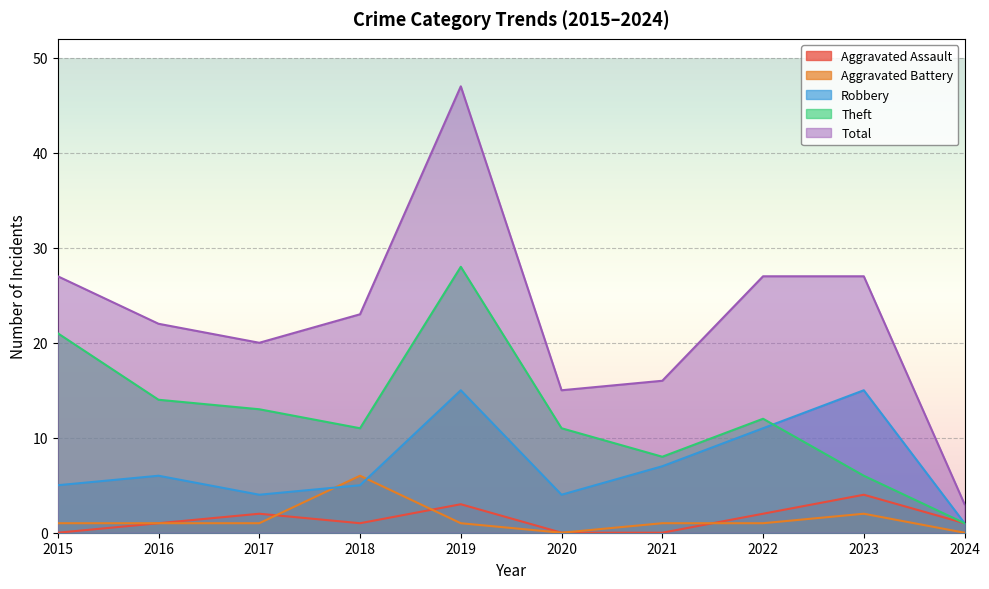

The value of Aggravated Assault at 2016 is 1. True or false?

True